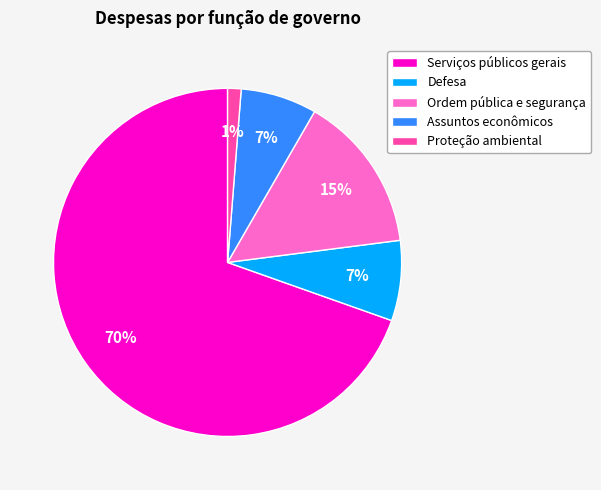

To the nearest percent, what is the difference between the Proteção ambiental and Defesa slice percentages?

6%